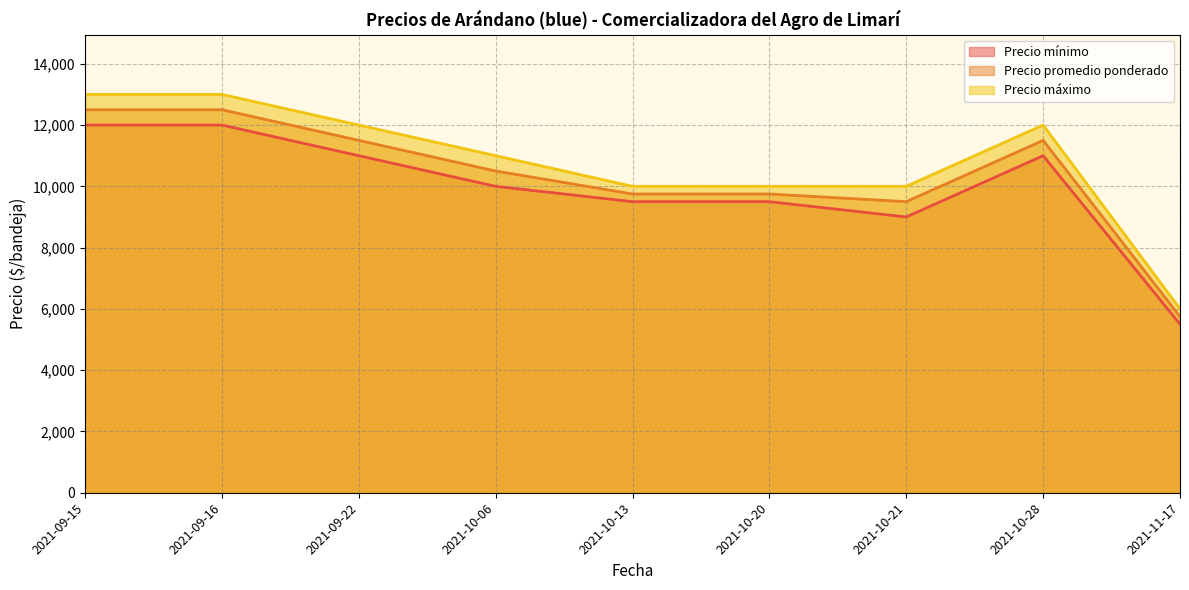

What value does the Precio máximo series have at 2021-10-20, to the nearest 10?

10000